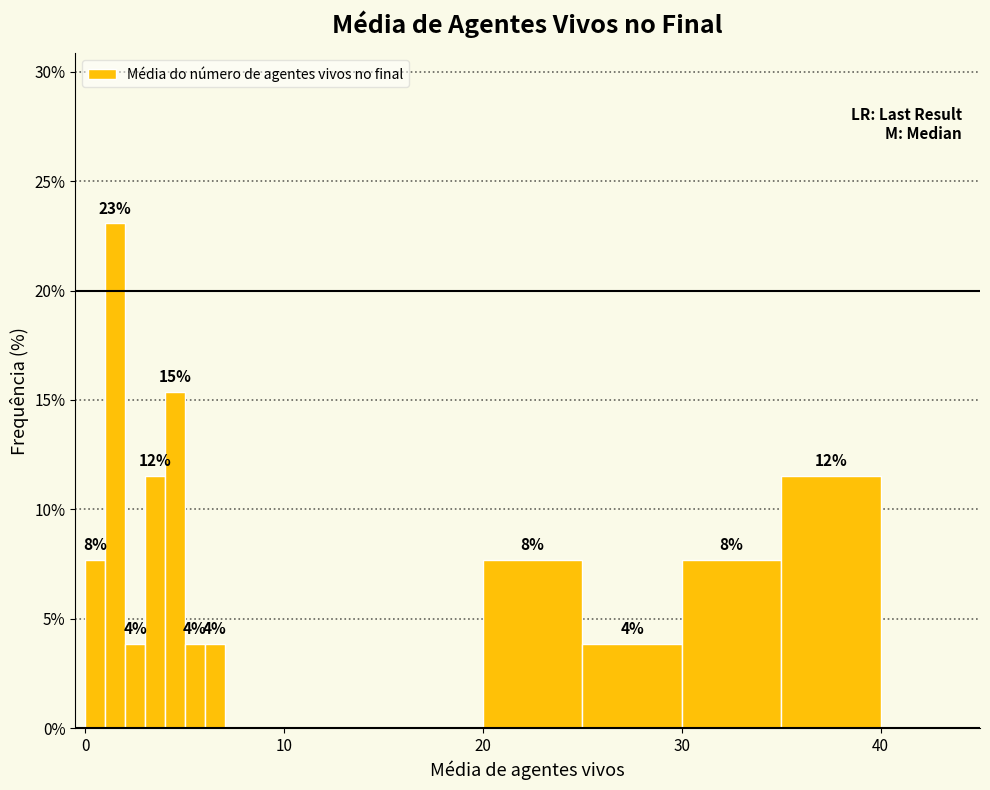

Read against the x-axis, roughly where is the centre of the tallest bar?

2